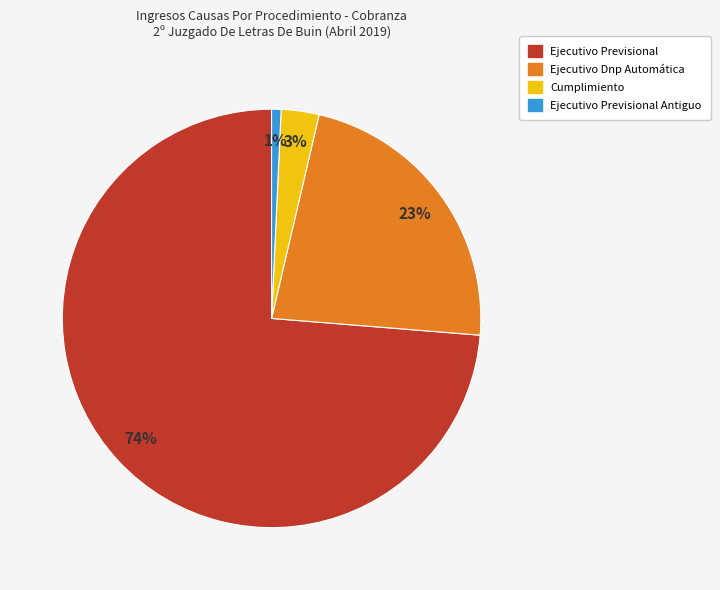

Does Ejecutivo Previsional Antiguo account for over 50% of the chart?

No